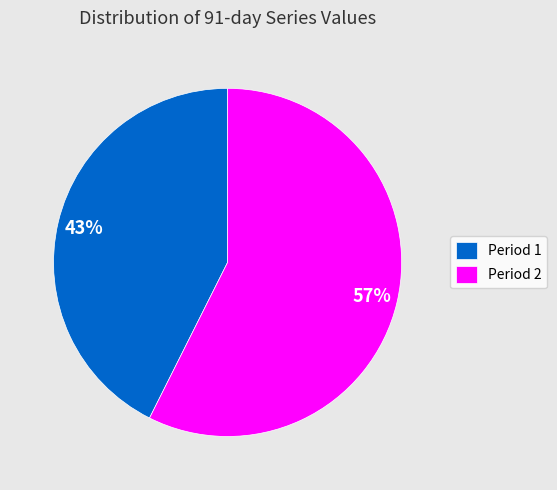

Combined, do Period 2 and Period 1 account for over 50%?

Yes